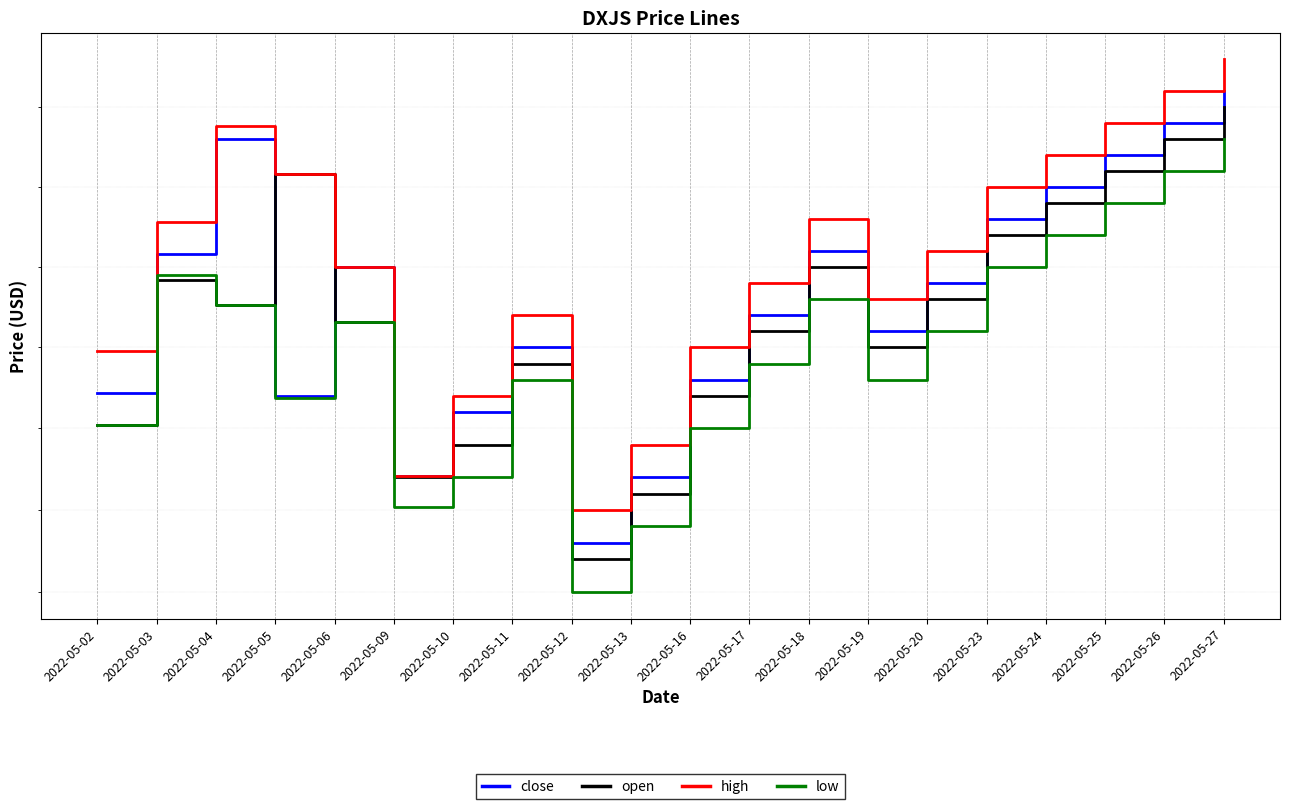

What is the spread (max minus min) of values at 2022-05-11?

0.2